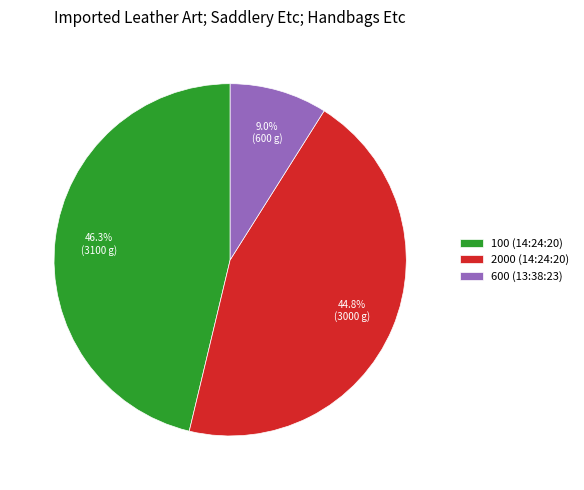

What is the smallest slice in the pie chart?

600 (13:38:23)